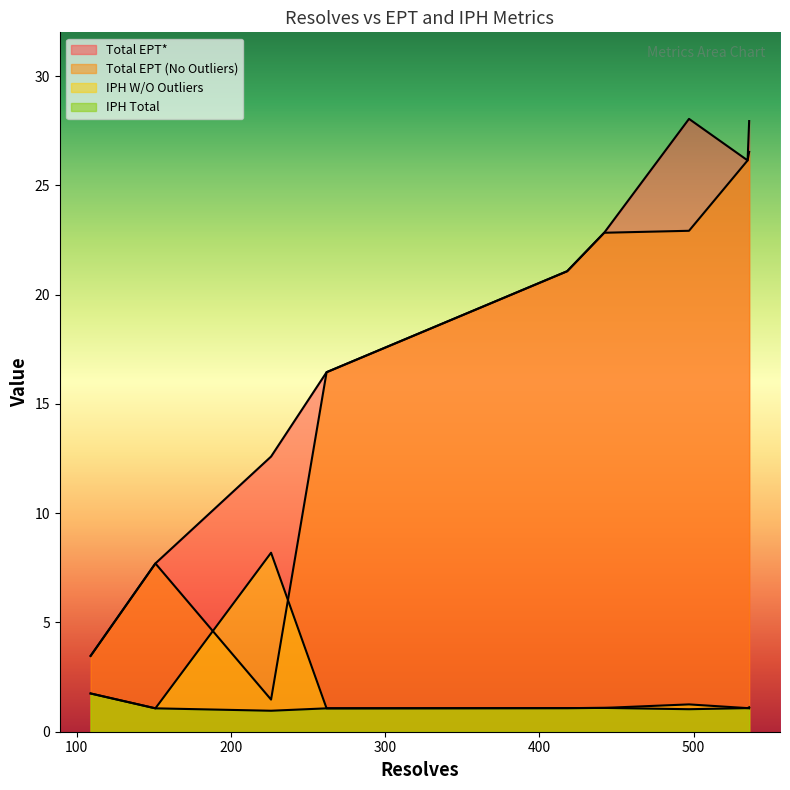

The value of IPH W/O Outliers at 418 is 1.1. True or false?

True